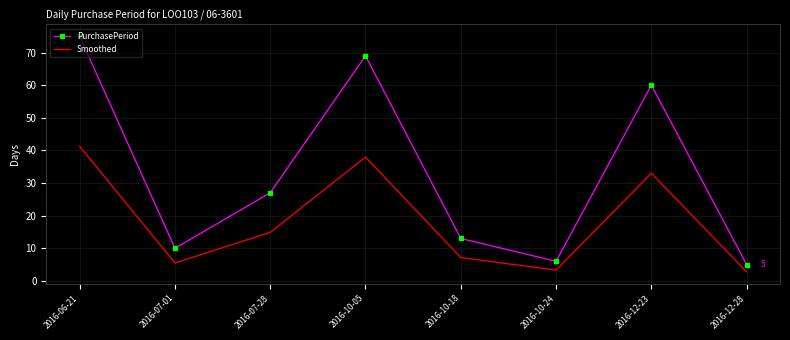

How many interior local valleys does the PurchasePeriod series have?

2